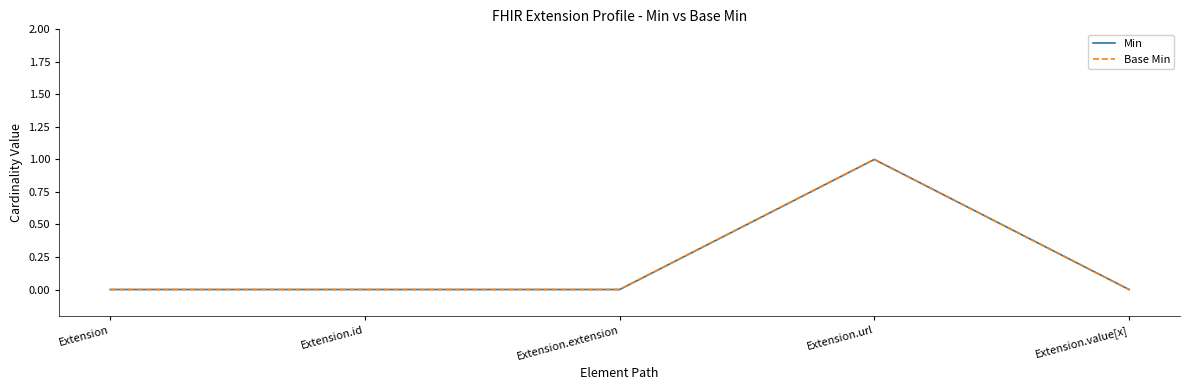

Does the chart have visible grid lines?

No